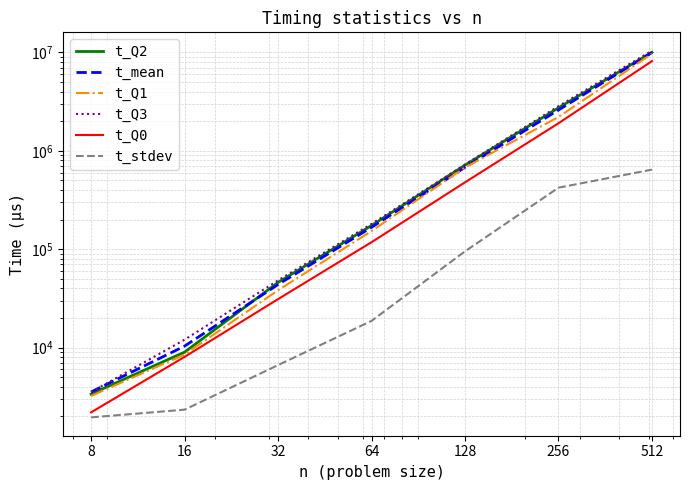

At which category is the sum across all series the highest?

512